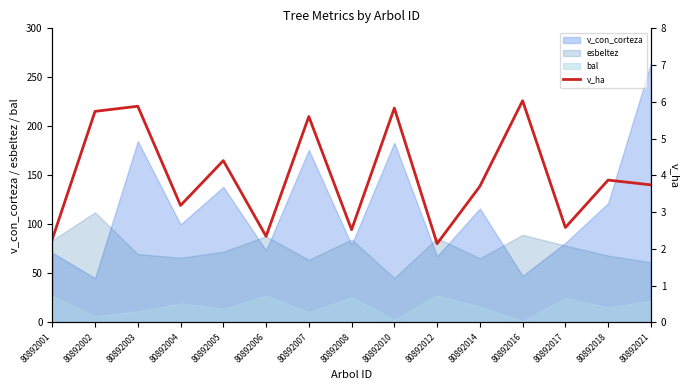

Between 80892017 and 80892005, which is larger?

80892005